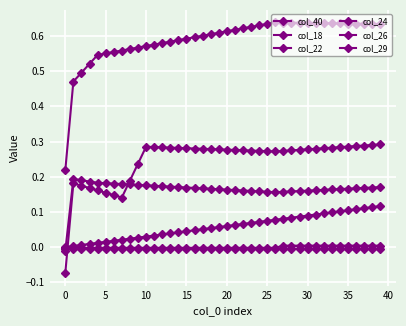

At which category is the sum across all series the highest?

39